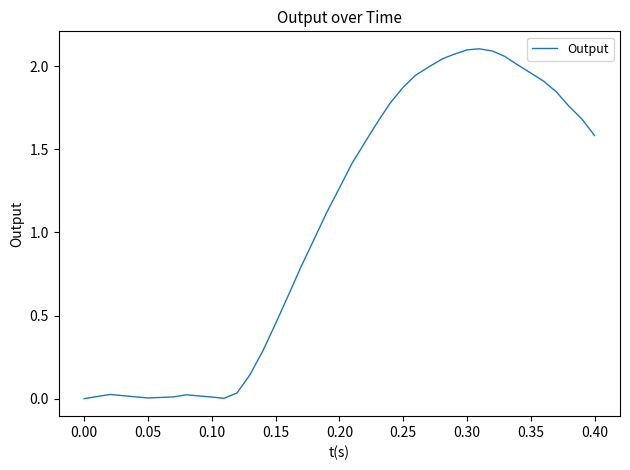

True or false: there are more than 2 points higher than both neighbors.

True